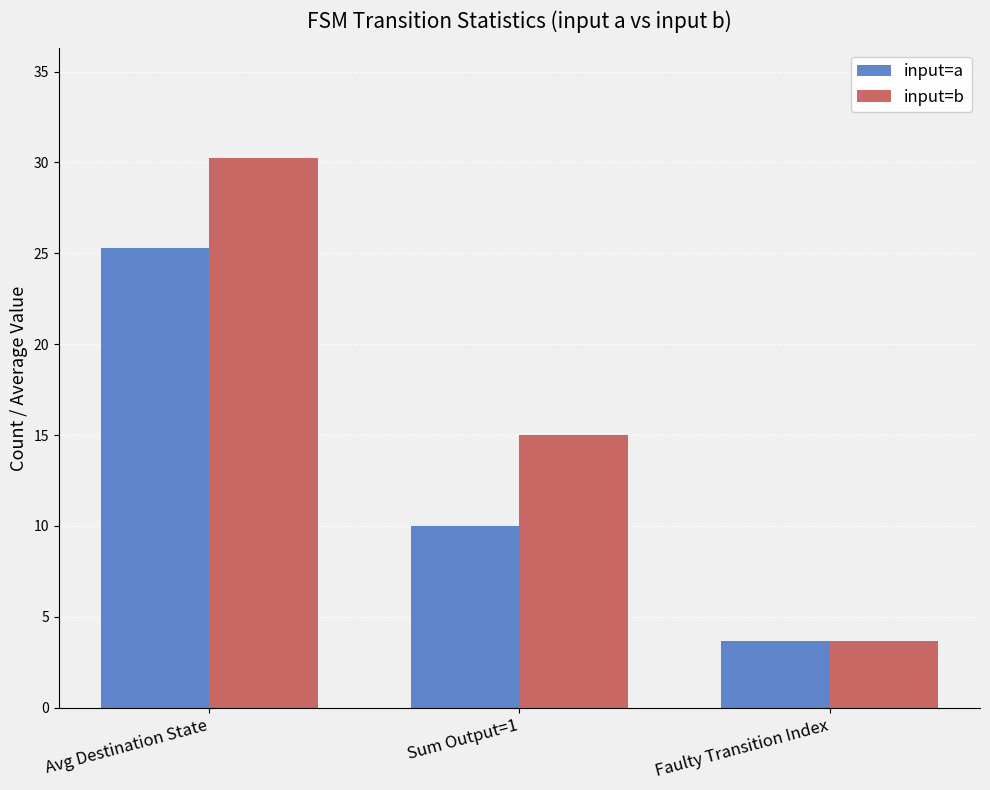

What are all the series names shown in the legend?

input=a, input=b